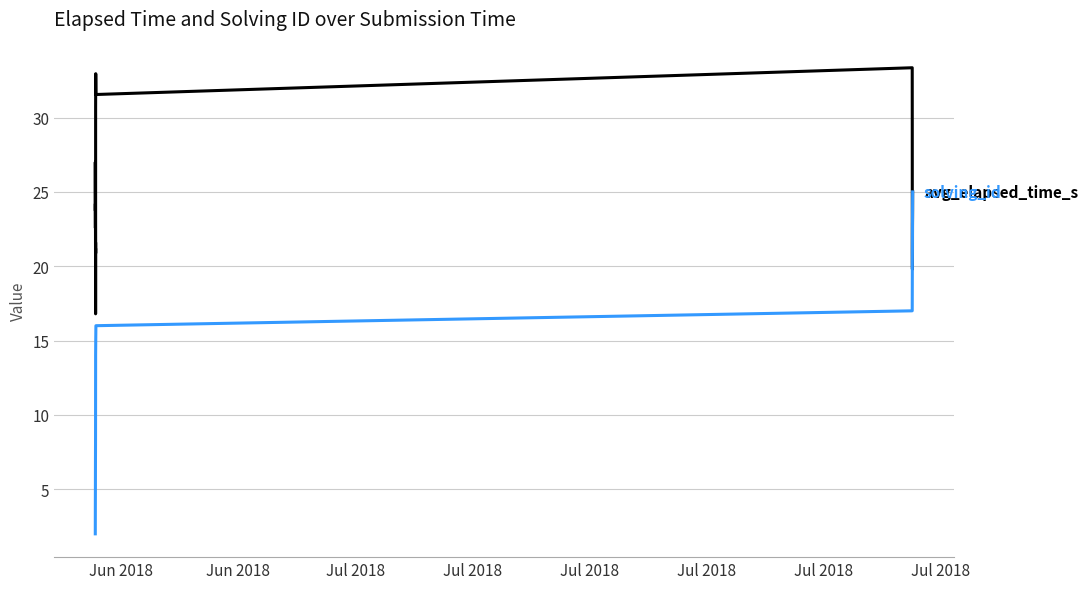

What is the maximum value shown in the chart?

33.4